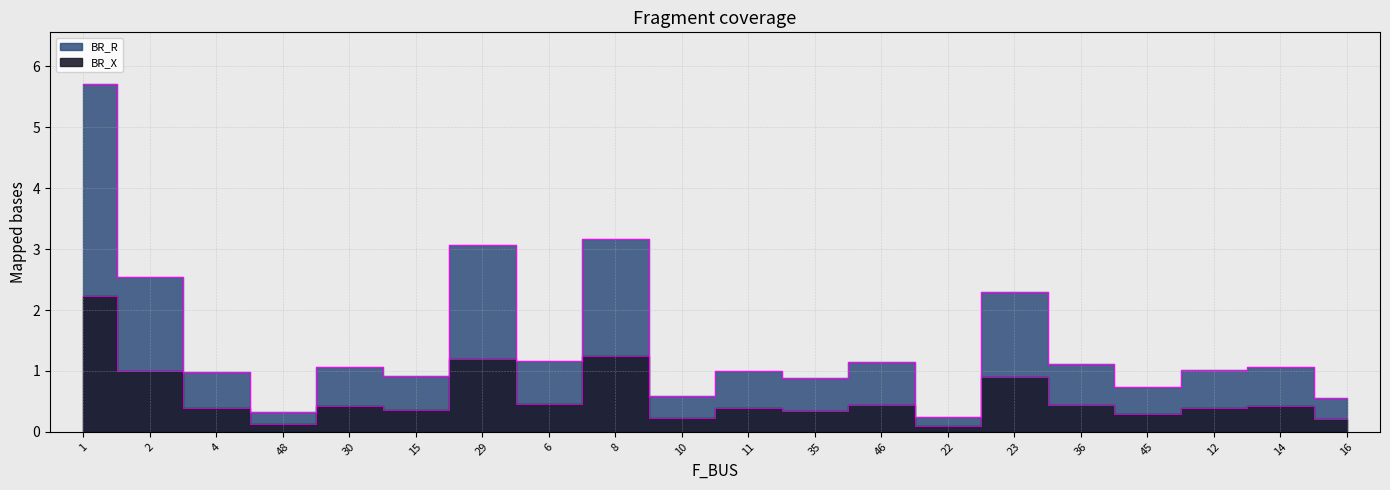

At how many categories does at least one series exceed 5?

1